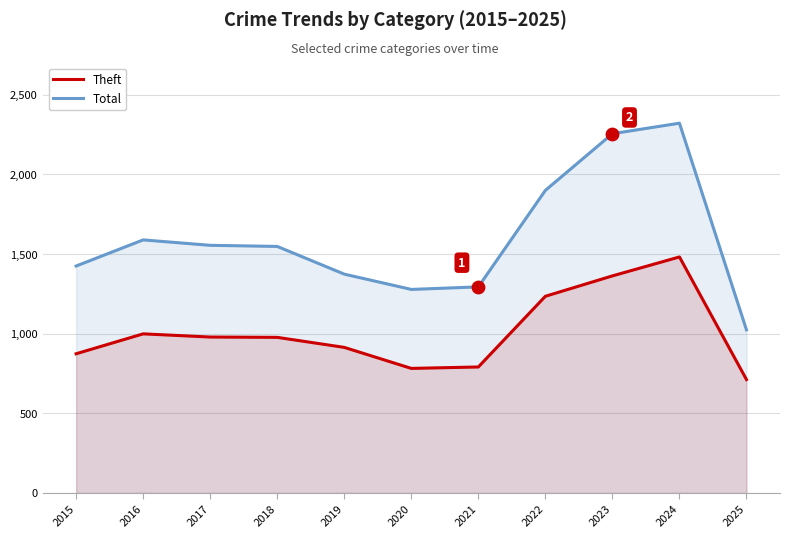

Which series reaches the maximum Y coordinate?

Total